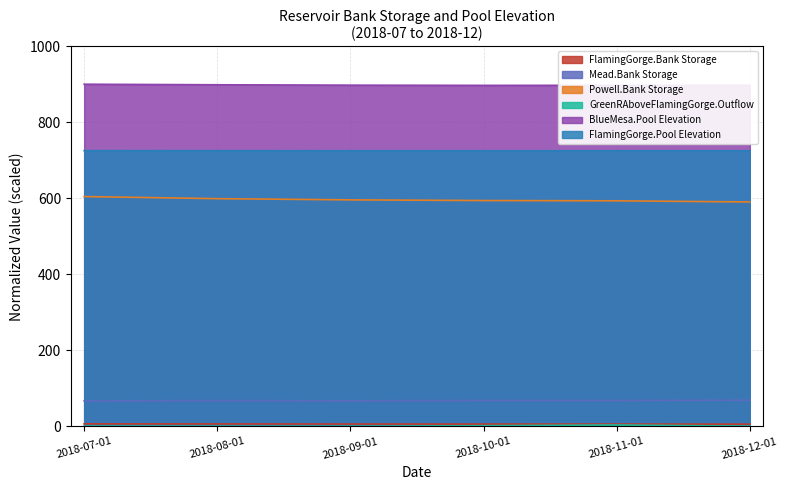

Which series has the largest total across all categories?

BlueMesa.Pool Elevation